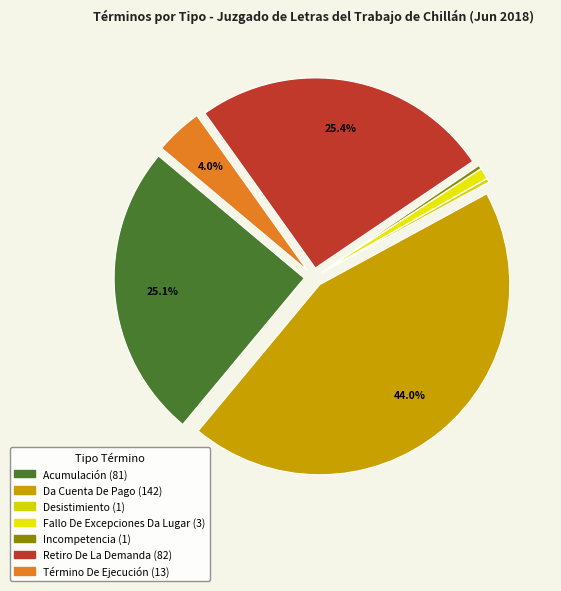

Which has a higher value, Desistimiento or Término De Ejecución?

Término De Ejecución